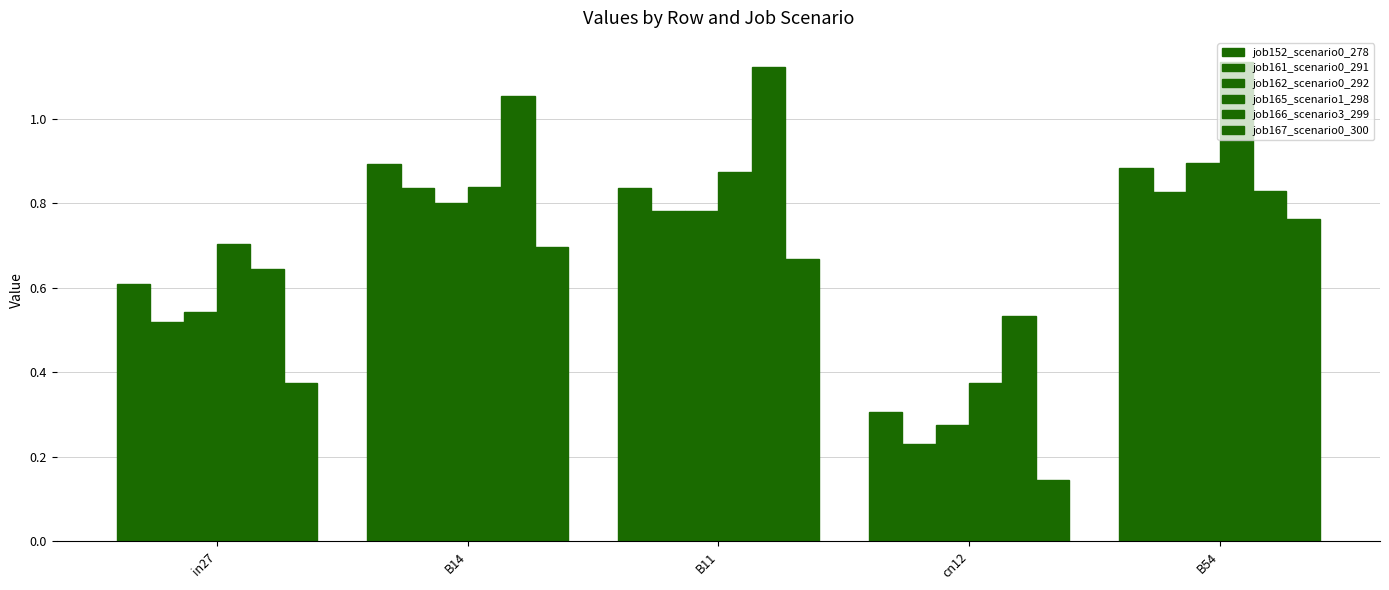

What is the label of the 1st bar from the left?

in27